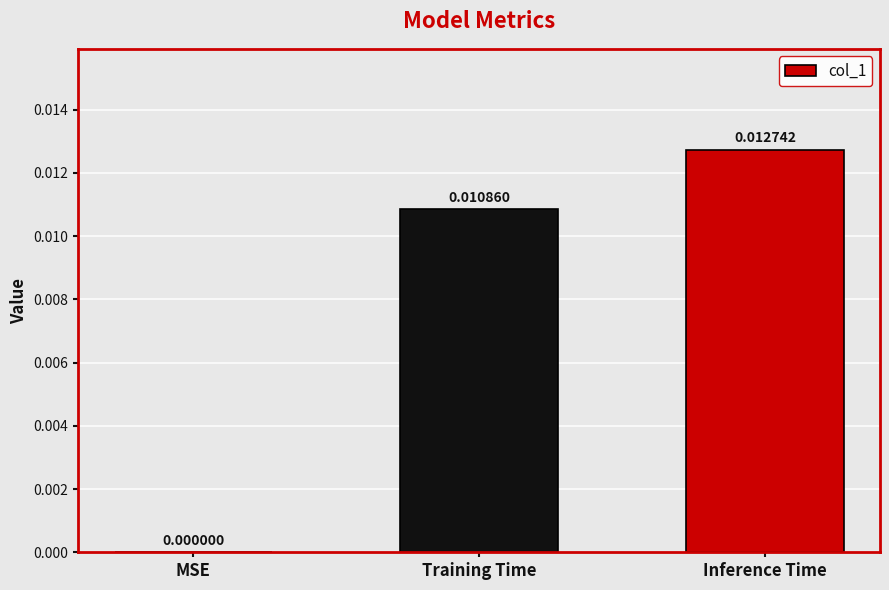

At which label is the value closest to 0?

MSE